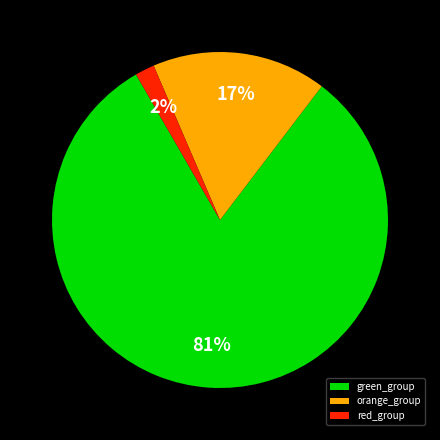

Count the number of slices in the pie.

3